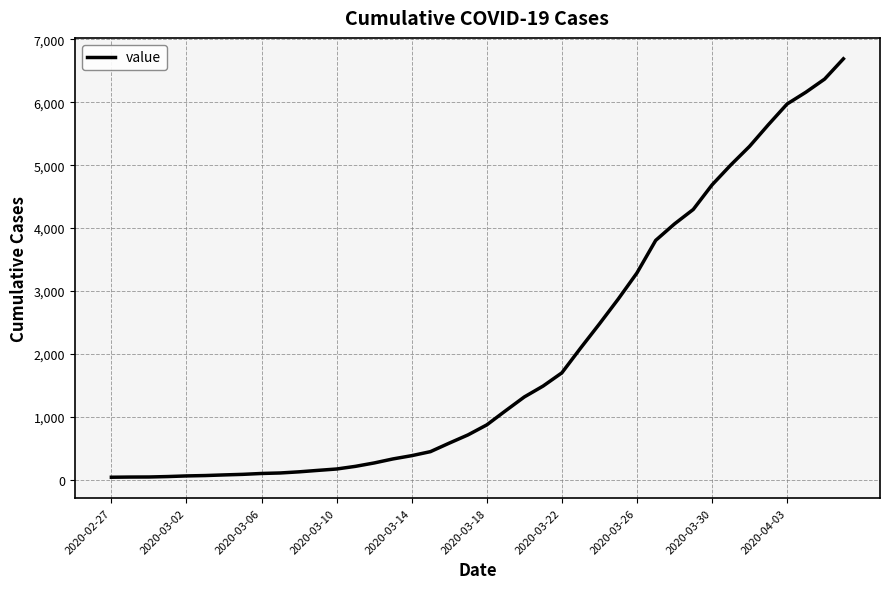

What is the difference between the maximum and minimum values?

6649